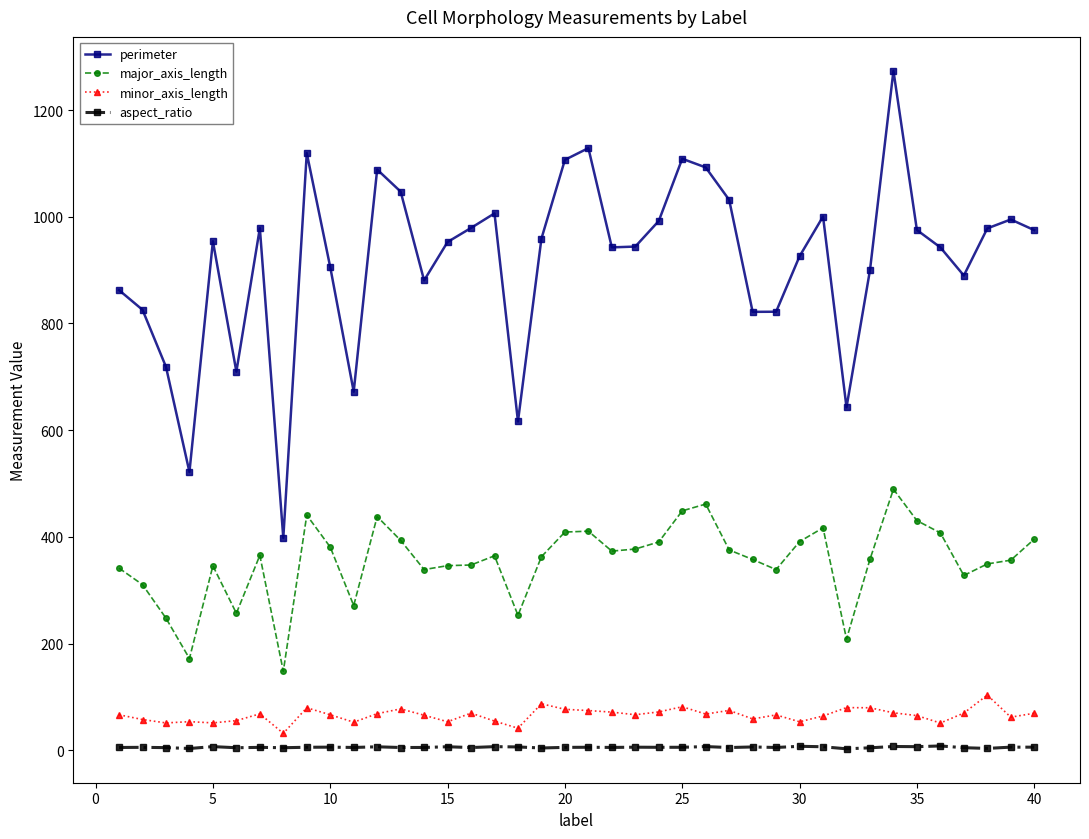

Which series has the widest spread of values?

perimeter